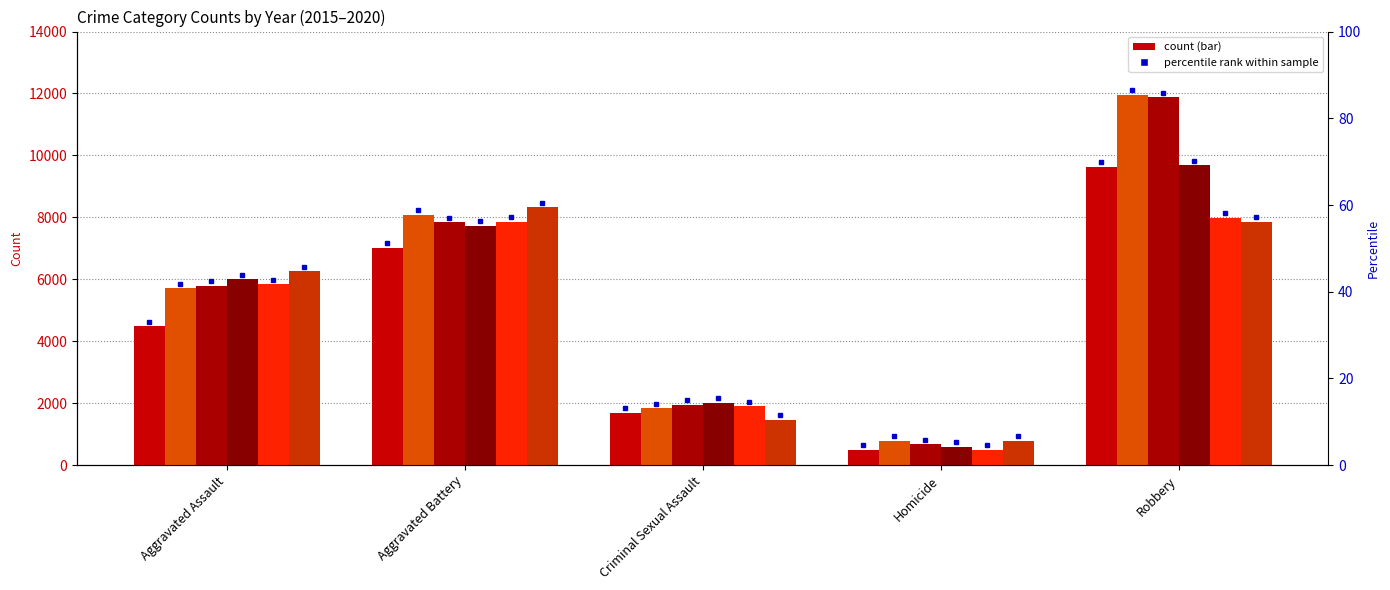

What is the difference between the highest and lowest values at Criminal Sexual Assault?

533